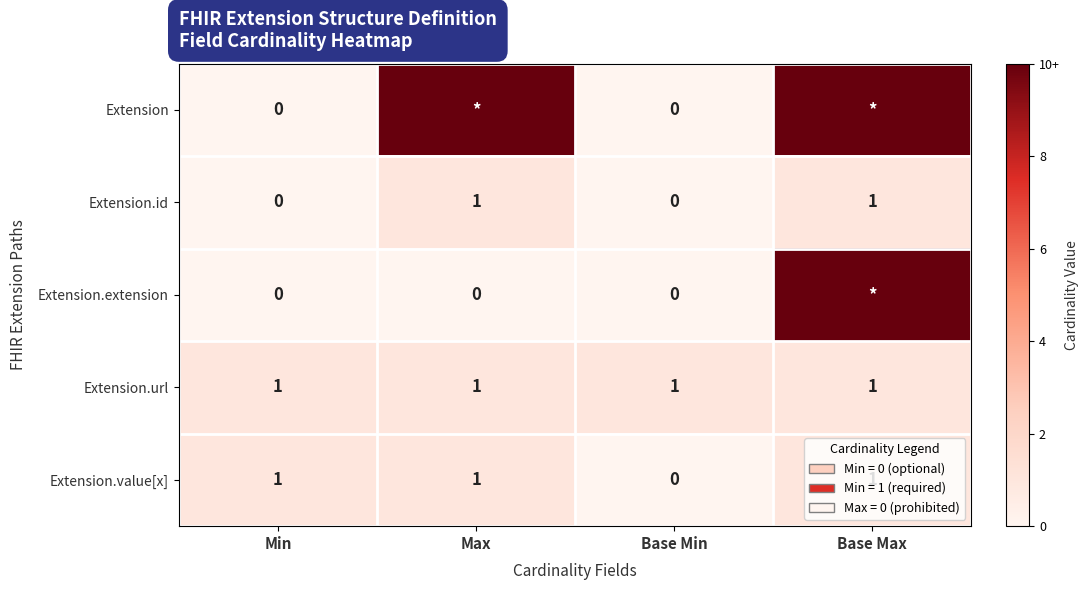

At which label does Extension.value[x] reach its minimum?

Base Min